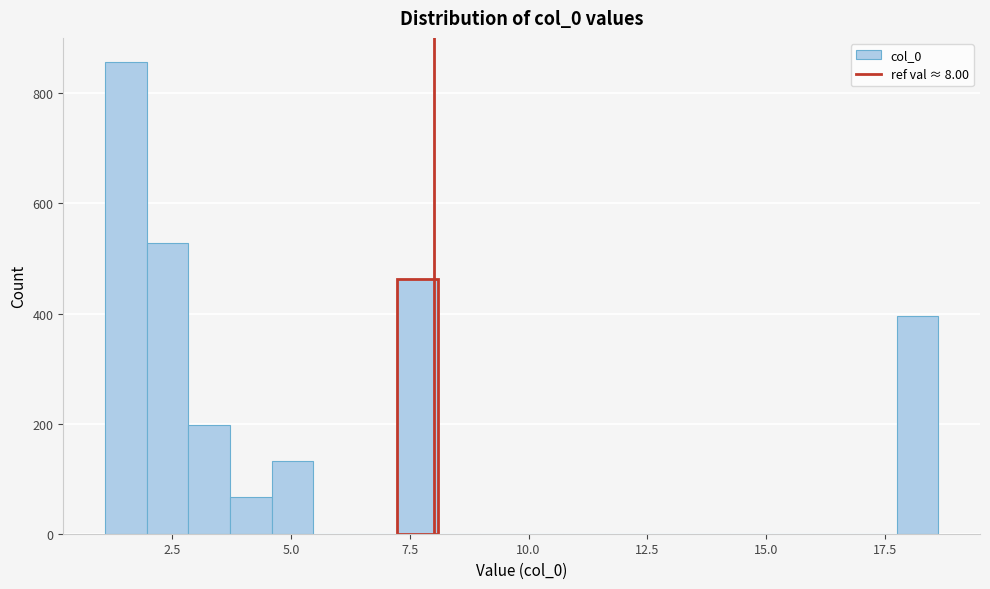

Read against the x-axis, roughly where is the centre of the tallest bar?

1.5